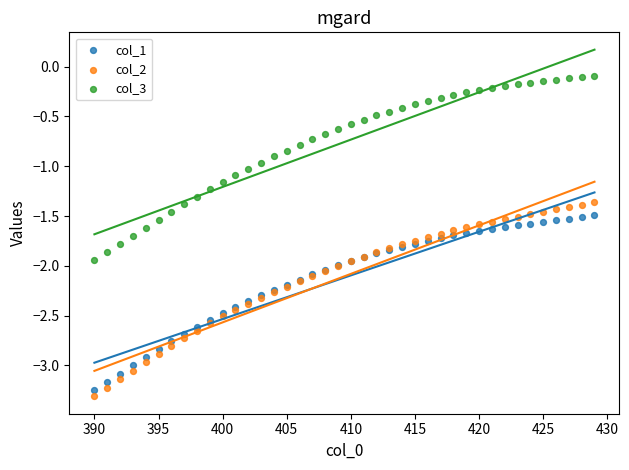

Which series reaches the maximum Y coordinate?

col_3